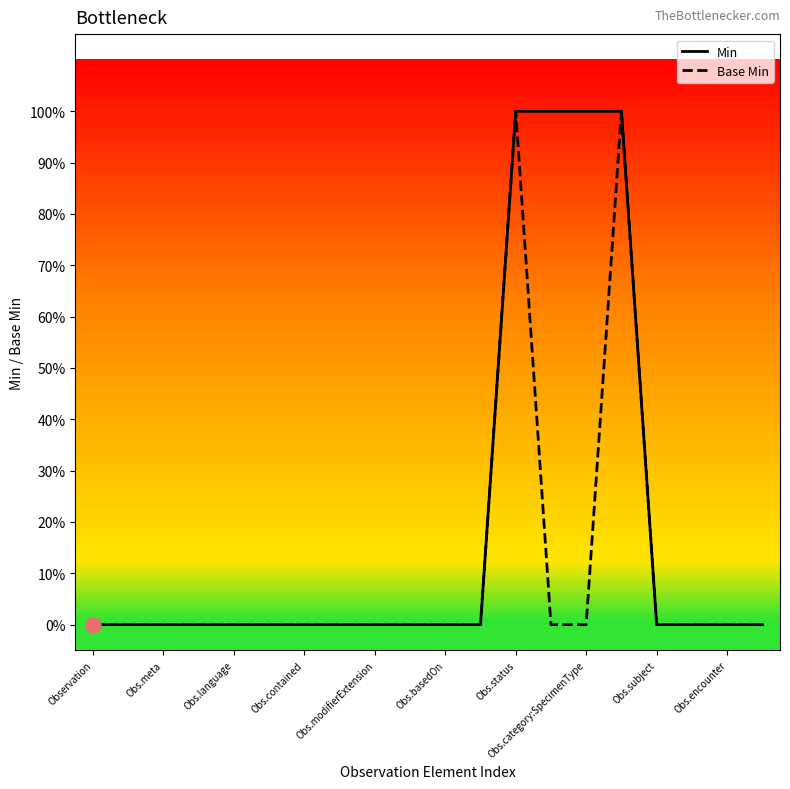

Which series has the largest Y range (max minus min)?

Min